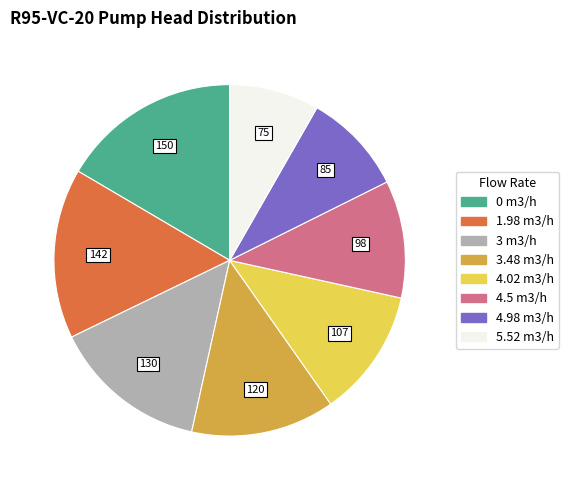

Do 0 m3/h and 3.48 m3/h together represent more than half of the pie?

No